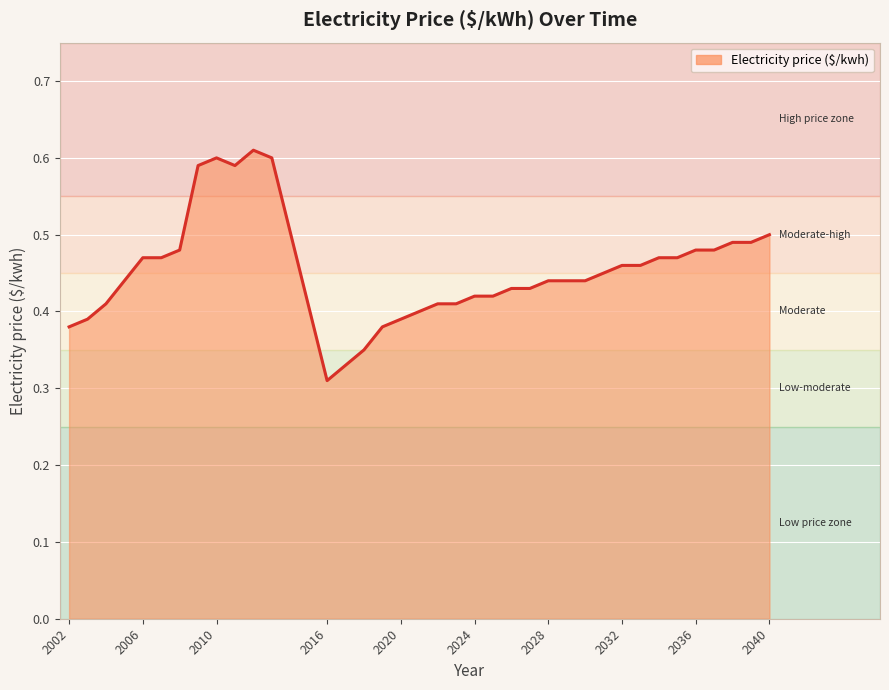

At which label is the value closest to 0?

2016